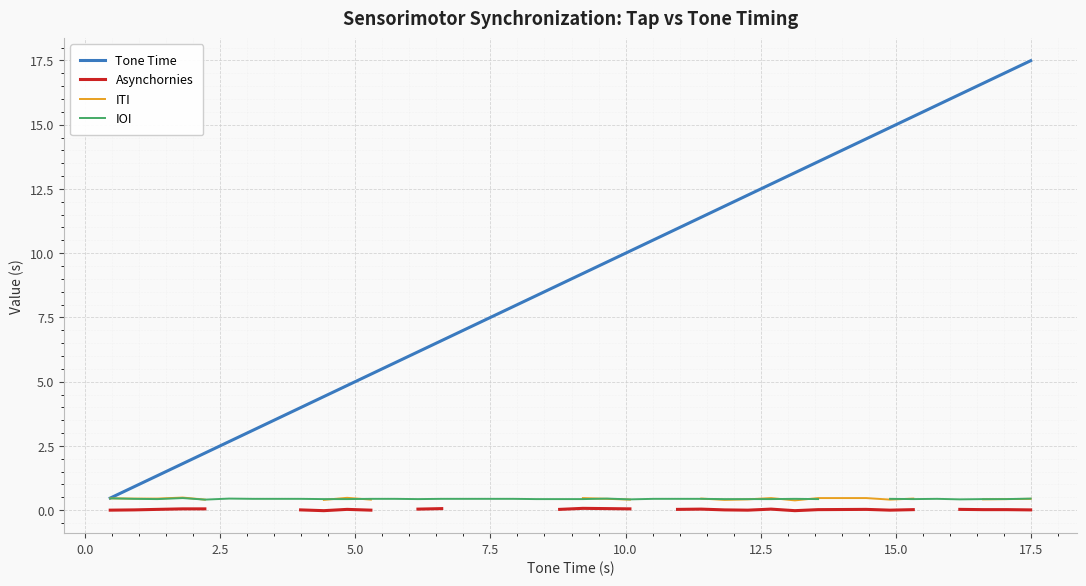

What is the highest value of the Tone Time series?

17.5